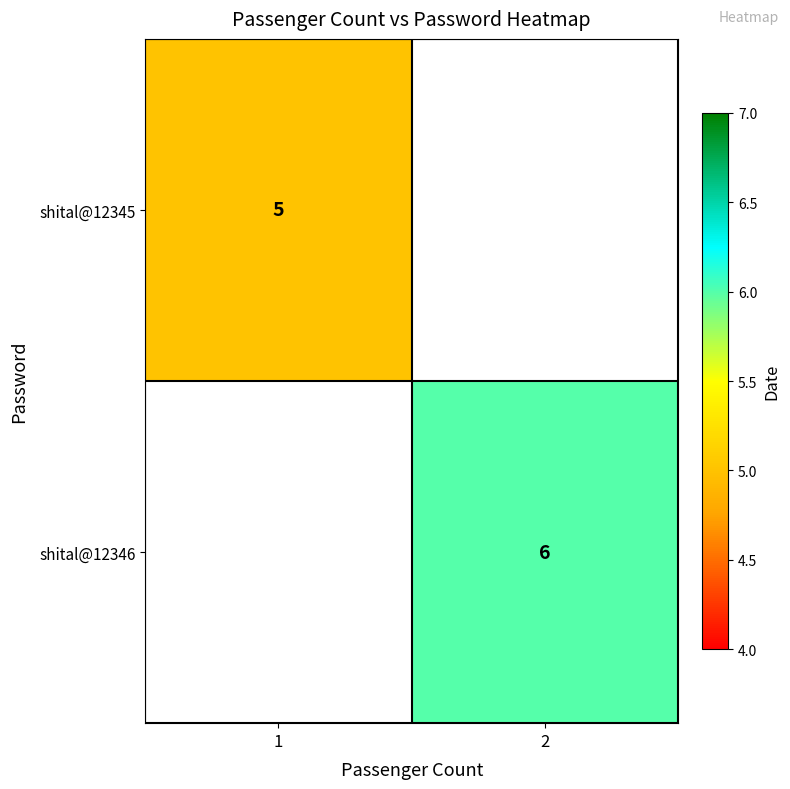

True or false: shital@12345 has a value of 9 at 1.

False